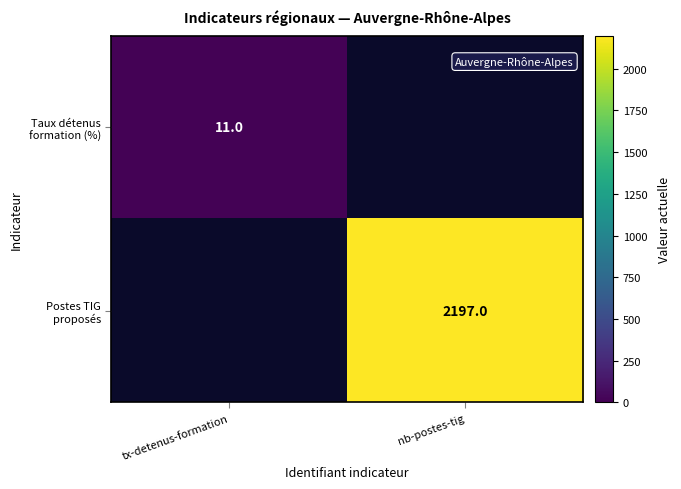

Between tx-detenus-formation and nb-postes-tig, which is larger?

nb-postes-tig